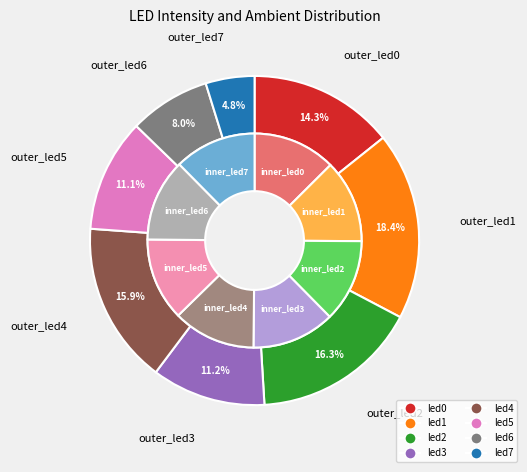

What is the spread (max minus min) of values at 6?

0.2